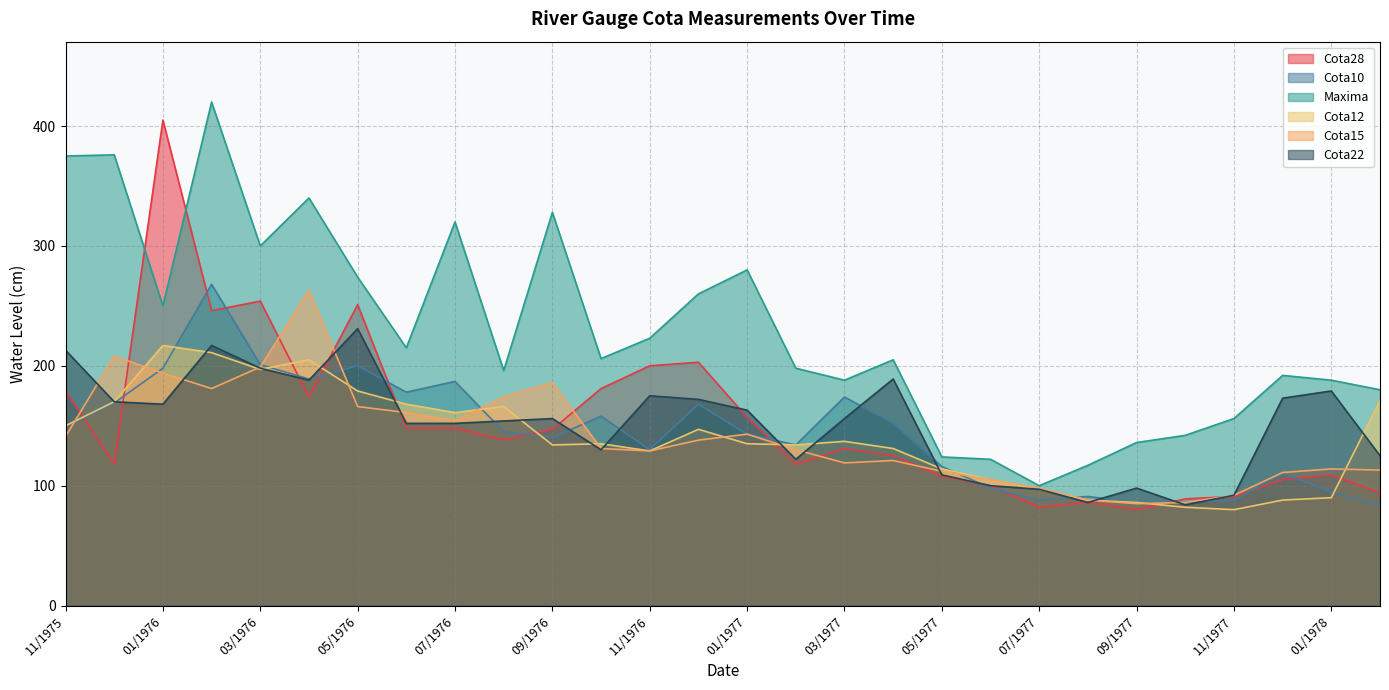

Between 06/1977 and 03/1976, which is larger?

03/1976